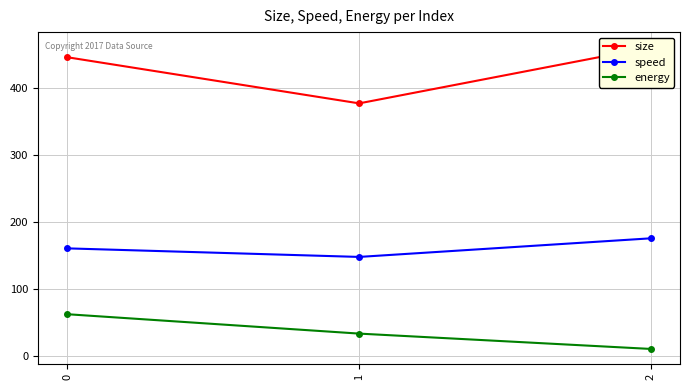

How many categories are shown in the chart?

3